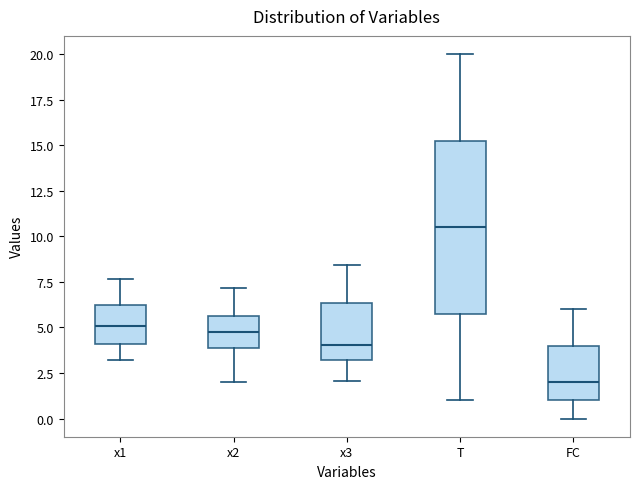

Which box's median line is the lowest?

FC